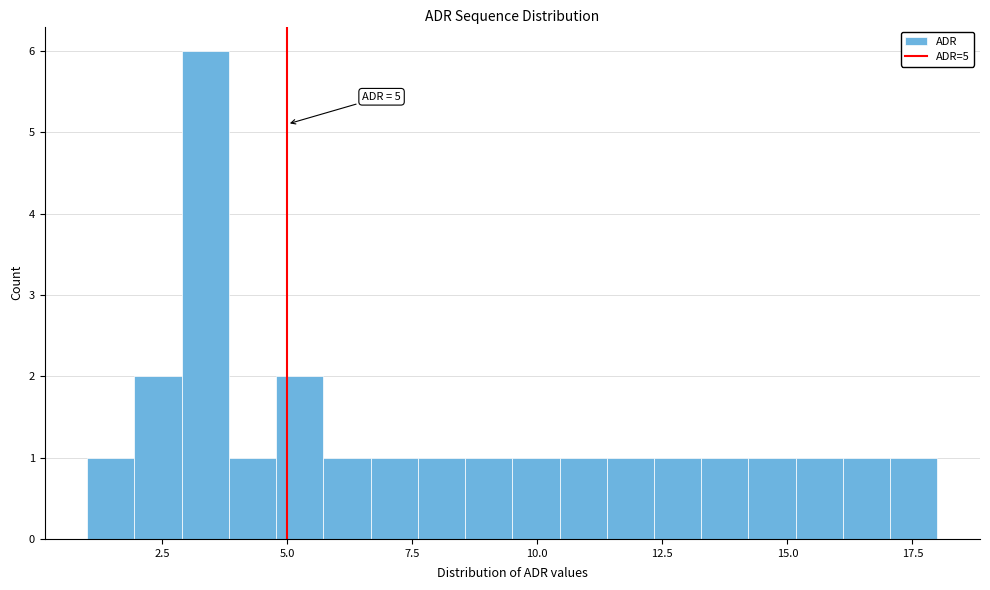

Around what value on the x-axis is the tallest bar? Give the approximate position of its centre, as read against the axis.

3.5